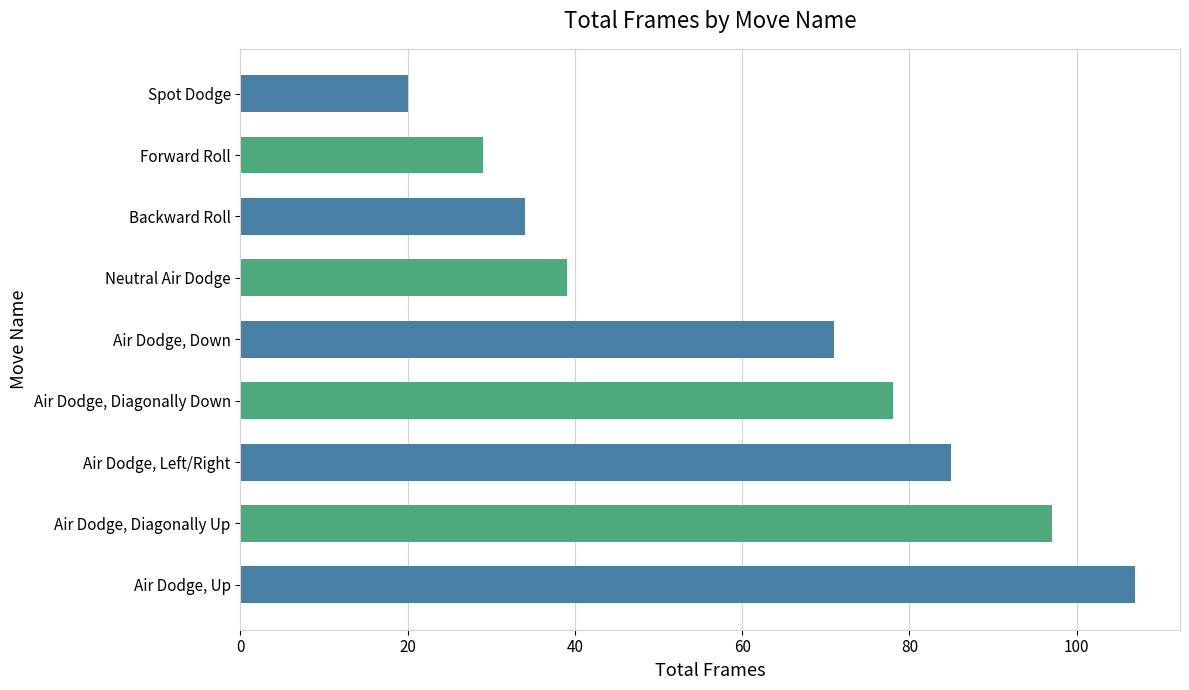

At which label is the value closest to 63?

Air Dodge, Down